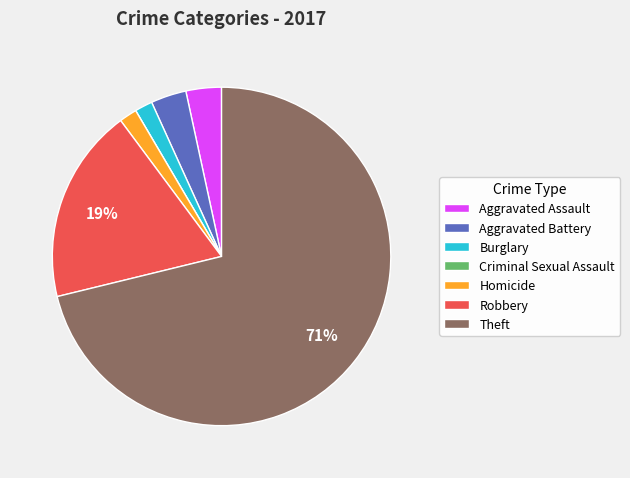

Is there a majority slice in this chart?

Yes